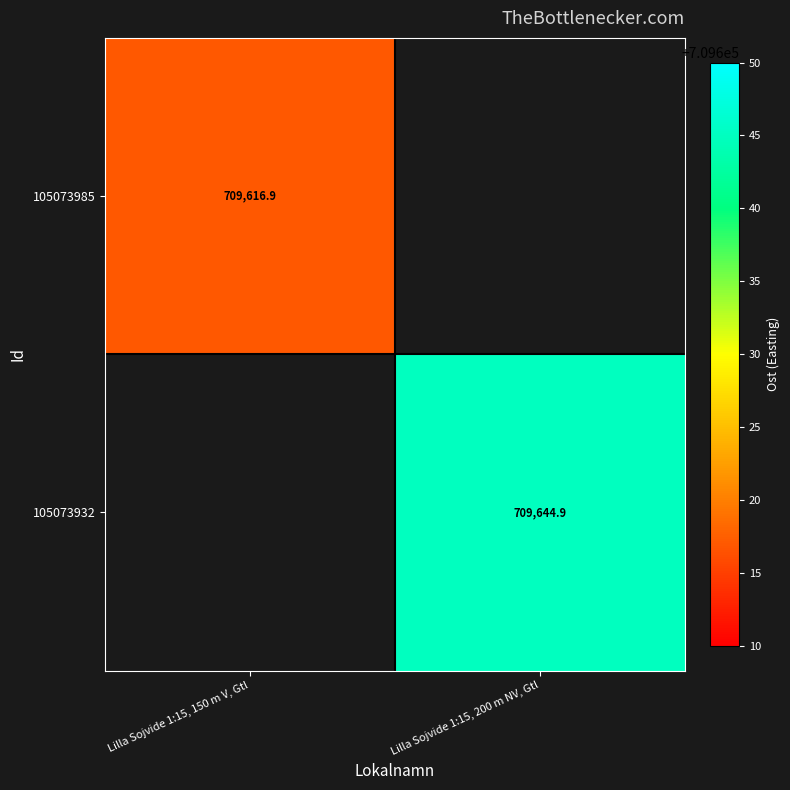

Which category has the lowest value in the 105073932 series?

Lilla Sojvide 1:15, 150 m V, Gtl